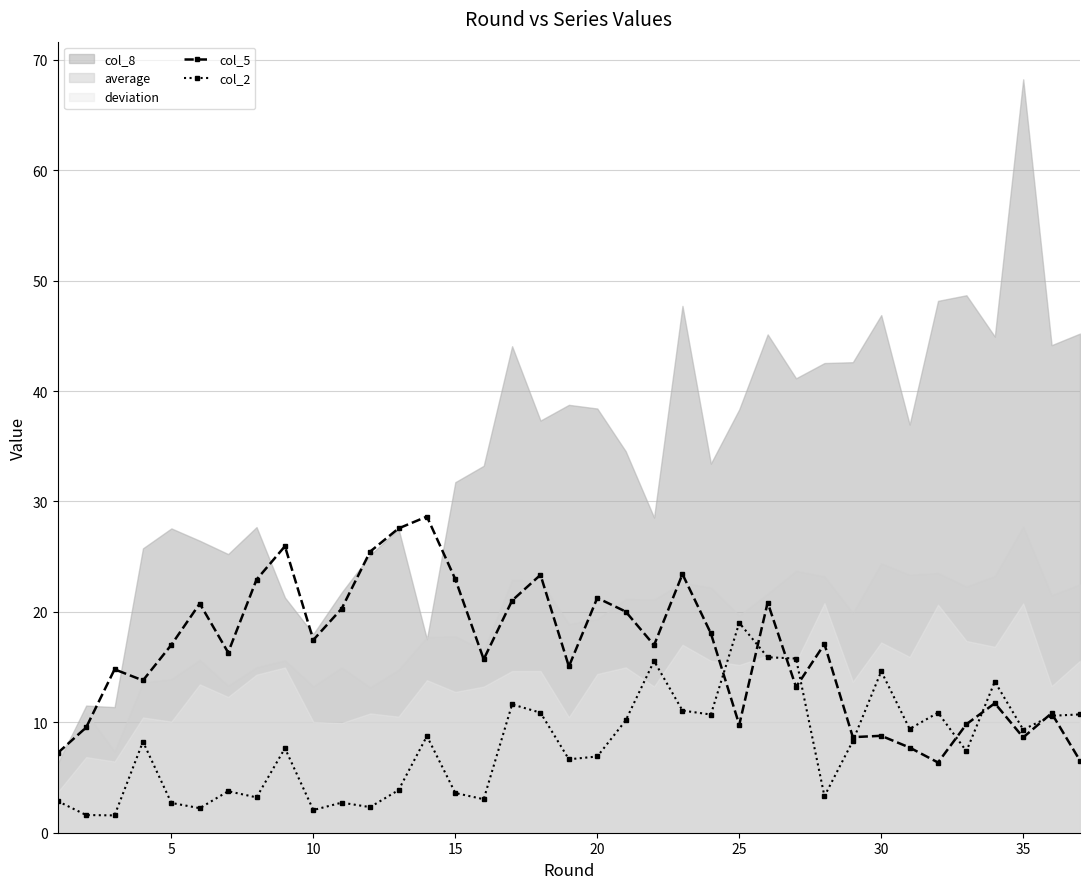

What is the highest value of the col_2 series?

19.0